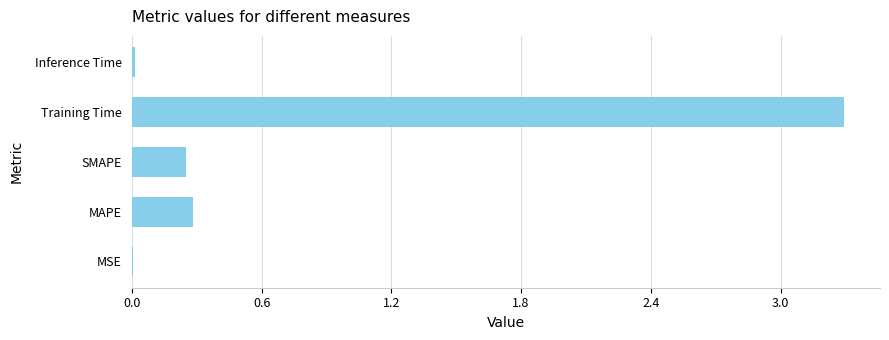

Is it true that the value at MSE is 0.0?

True